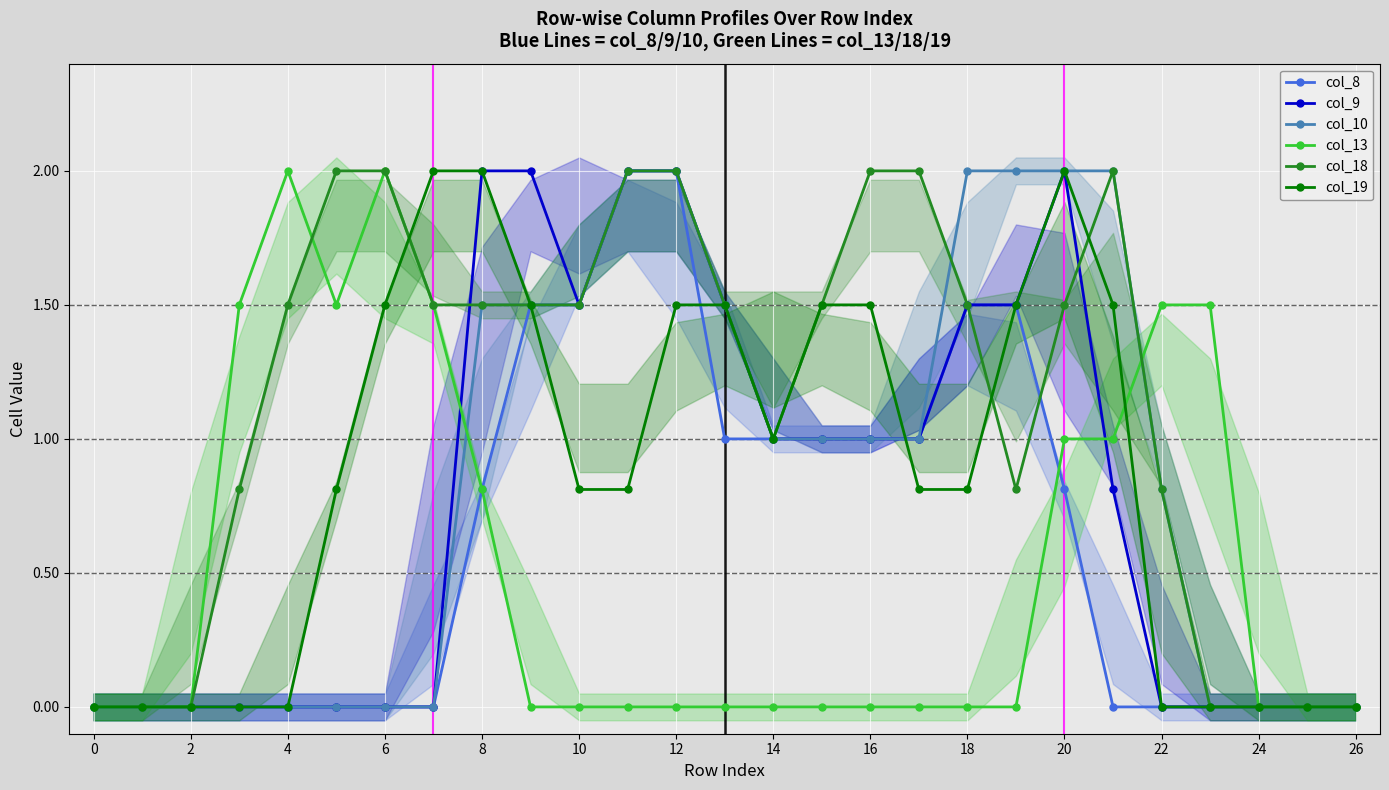

Reading right to left, what are all the values shown in this chart?

col_8: 0.0	0.0	0.0	0.0	0.0	0.0	0.8	1.5	1.5	1.0	1.0	1.0	1.0	1.0	2.0	2.0	1.5	1.5	0.8	0.0	0.0	0.0	0.0	0.0	0.0	0.0	0.0
col_9: 0.0	0.0	0.0	0.0	0.0	0.8	2.0	1.5	1.5	1.0	1.0	1.0	1.0	1.5	2.0	2.0	1.5	2.0	2.0	0.0	0.0	0.0	0.0	0.0	0.0	0.0	0.0
col_10: 0.0	0.0	0.0	0.0	0.8	2.0	2.0	2.0	2.0	1.0	1.0	1.0	1.0	1.5	2.0	2.0	1.5	1.5	1.5	0.0	0.0	0.0	0.0	0.0	0.0	0.0	0.0
col_13: 0.0	0.0	0.0	1.5	1.5	1.0	1.0	0.0	0.0	0.0	0.0	0.0	0.0	0.0	0.0	0.0	0.0	0.0	0.8	1.5	2.0	1.5	2.0	1.5	0.0	0.0	0.0
col_18: 0.0	0.0	0.0	0.0	0.8	2.0	1.5	0.8	1.5	2.0	2.0	1.5	1.0	1.5	2.0	2.0	1.5	1.5	1.5	1.5	2.0	2.0	1.5	0.8	0.0	0.0	0.0
col_19: 0.0	0.0	0.0	0.0	0.0	1.5	2.0	1.5	0.8	0.8	1.5	1.5	1.0	1.5	1.5	0.8	0.8	1.5	2.0	2.0	1.5	0.8	0.0	0.0	0.0	0.0	0.0